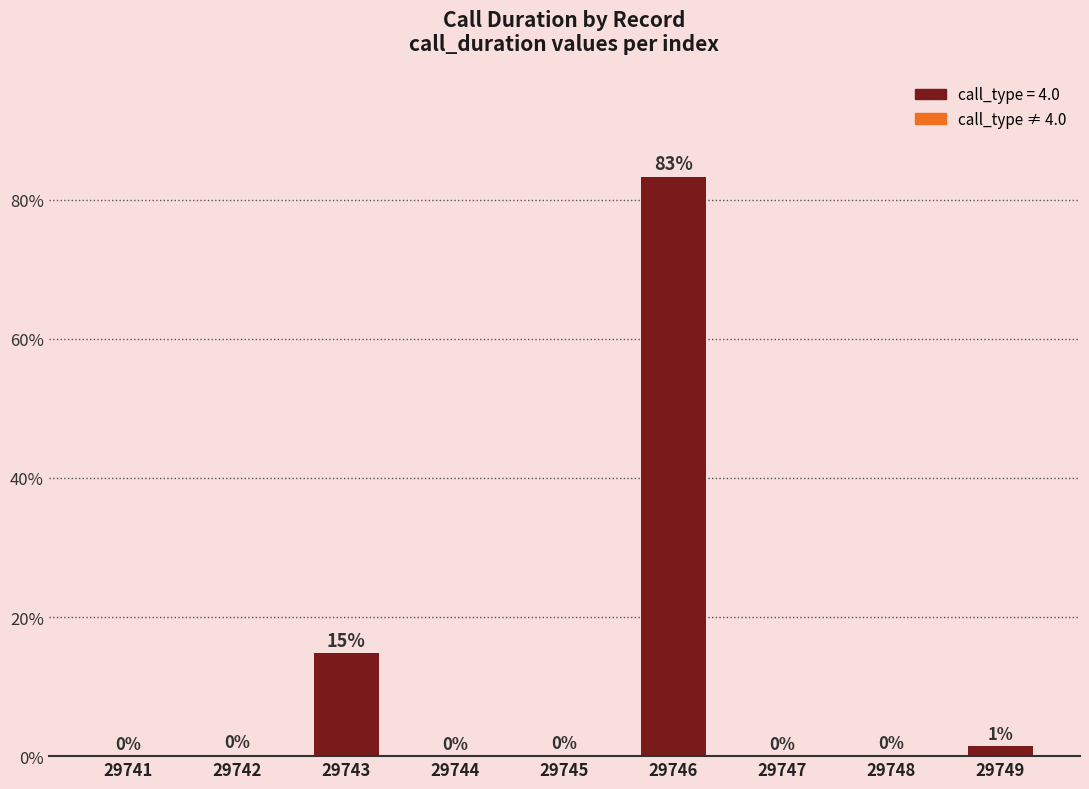

What is the change in value from 29748 to 29749?

+1.3